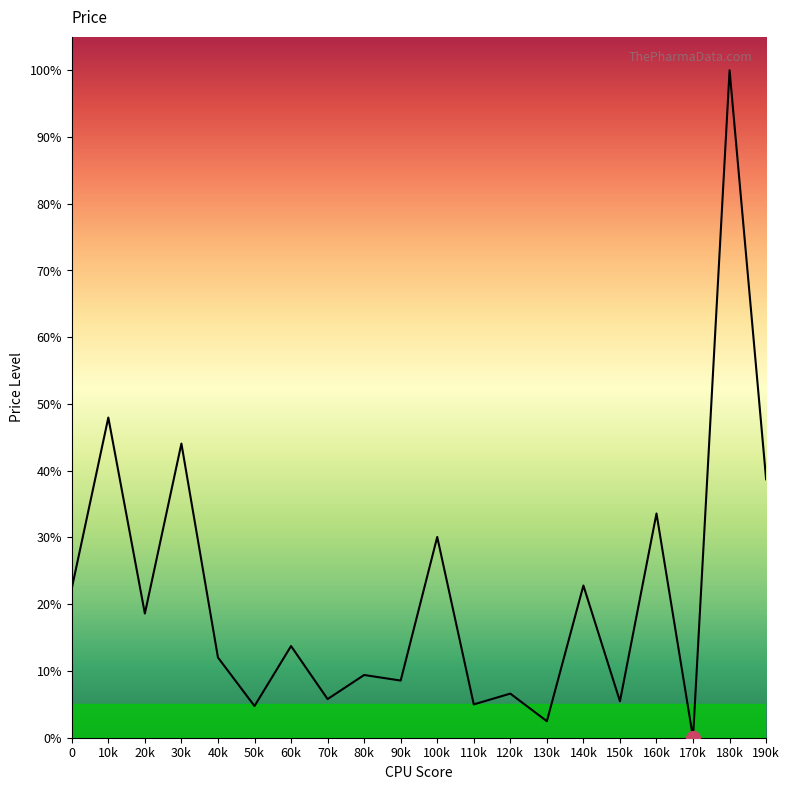

What is the ratio of the value at 190k to the value at 80k?

4.1